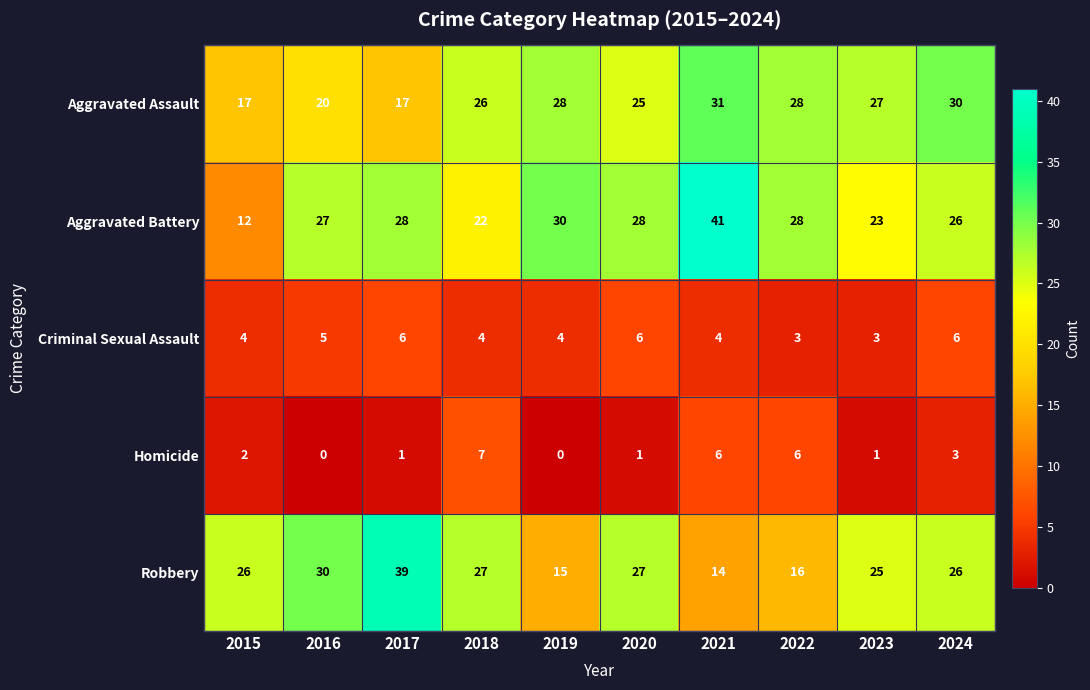

What is the total value across all series at 2018?

86